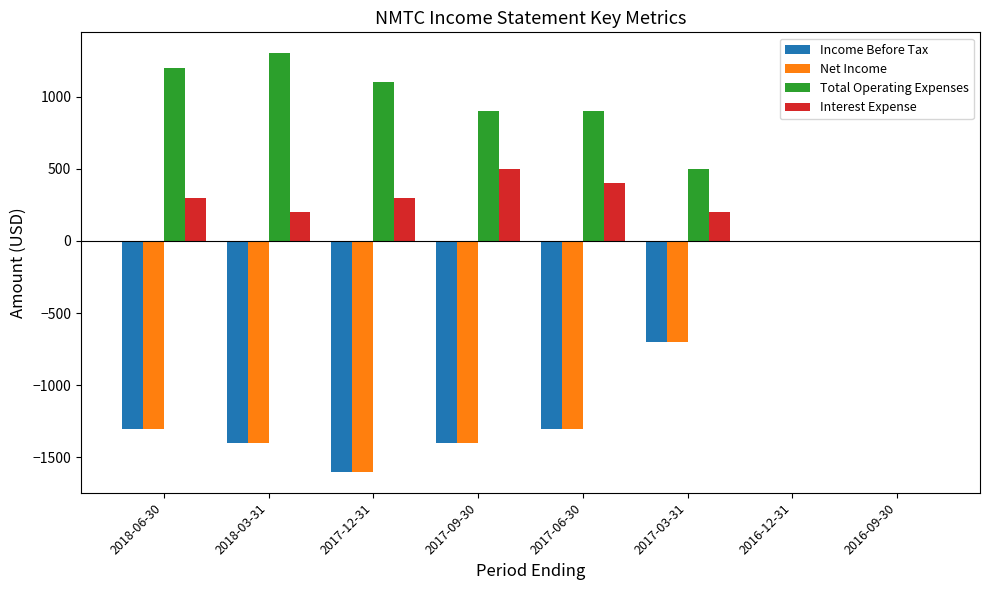

What is the difference between the Interest Expense values at 2017-03-31 and 2016-09-30?

200